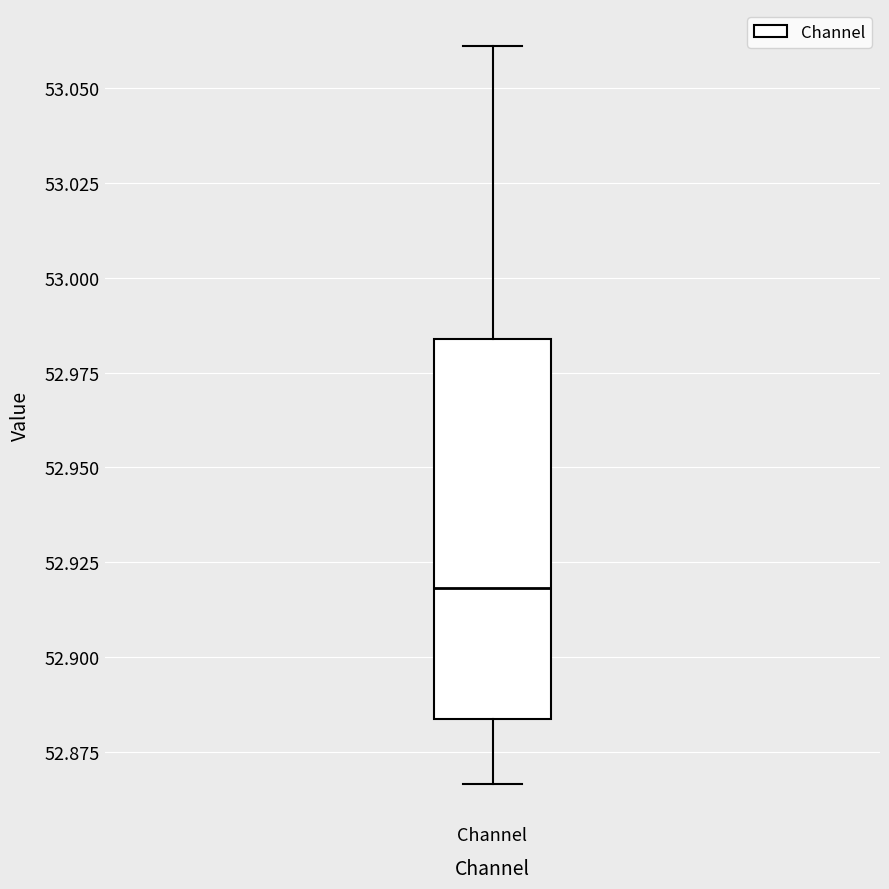

Read this box plot against the y-axis: the position of the median line, the range covered by the box, and the ends of both whiskers. The values are not printed on the chart, so give them approximately, as read against the axis.

median 52.920, box 52.885 to 52.985, whiskers 52.865 to 53.060